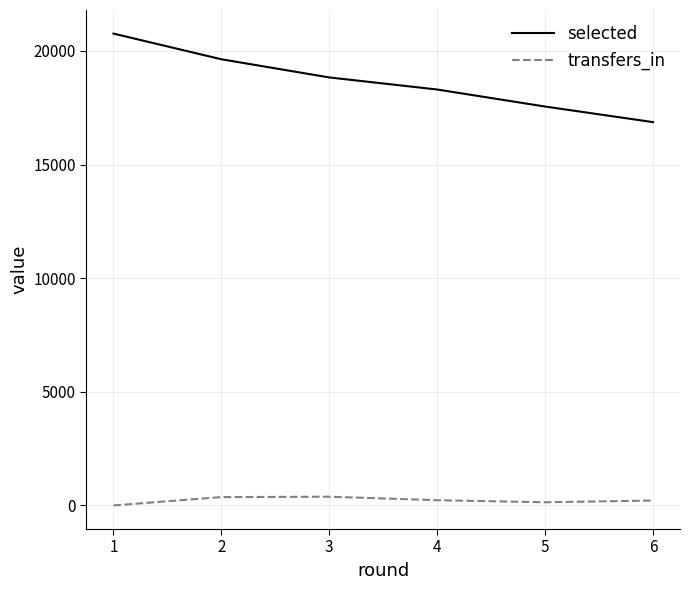

List the series in order of their overall mean, highest first.

selected, transfers_in